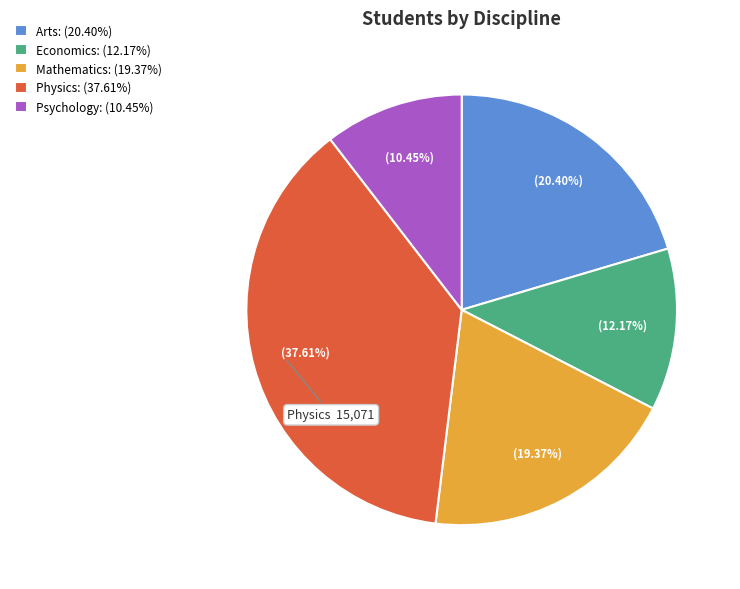

Which slice is the smallest?

Psychology